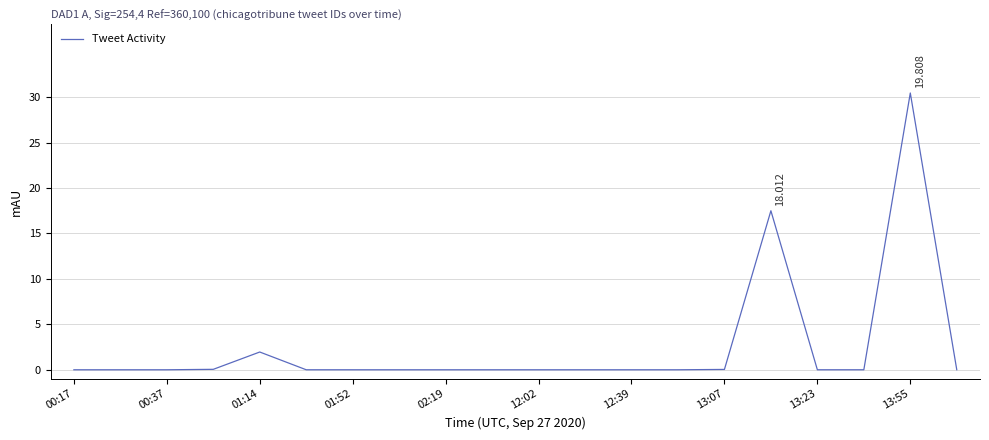

Reading left to right, transcribe all the data shown in this chart.

0.0	0.0	0.0	0.0	2.0	0.0	0.0	0.0	0.0	0.0	0.0	0.0	0.0	0.0	0.0	17.5	0.0	0.0	30.5	0.0